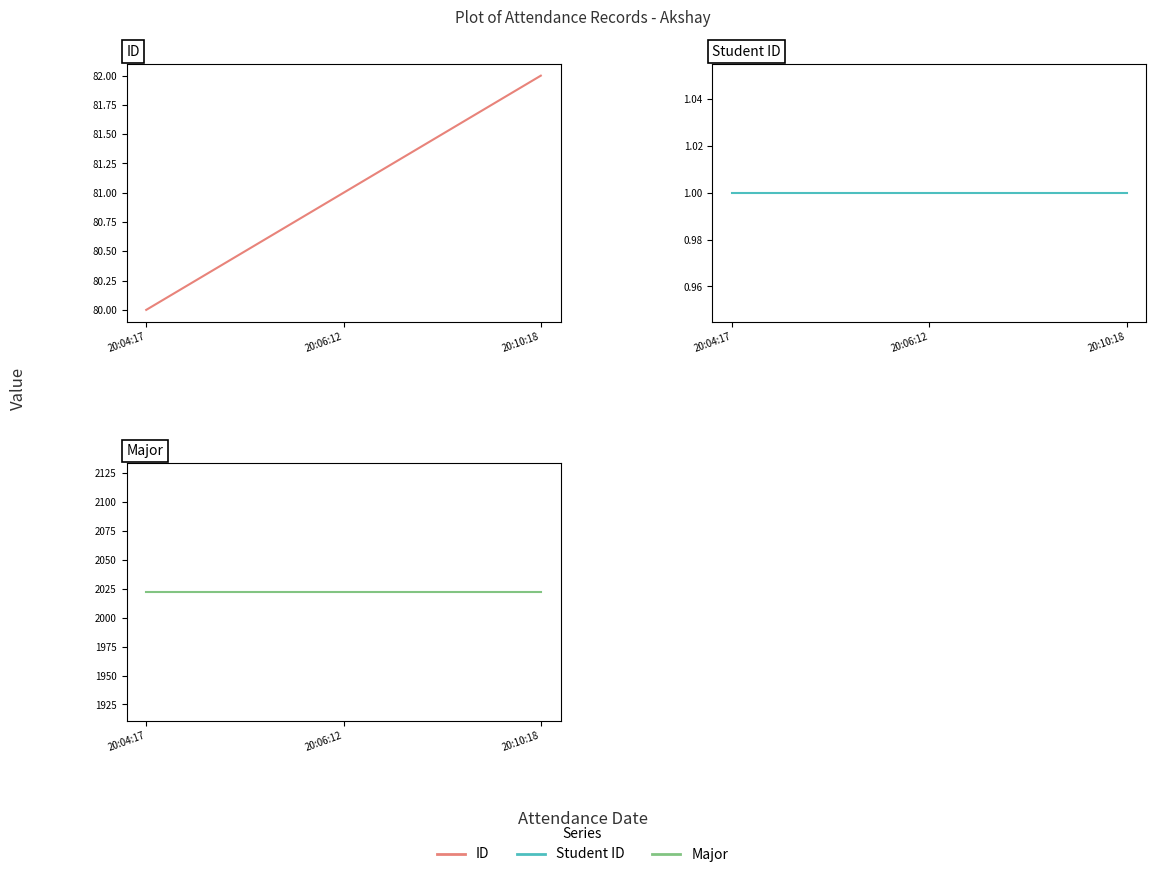

What position from the right is 20:10:18?

1